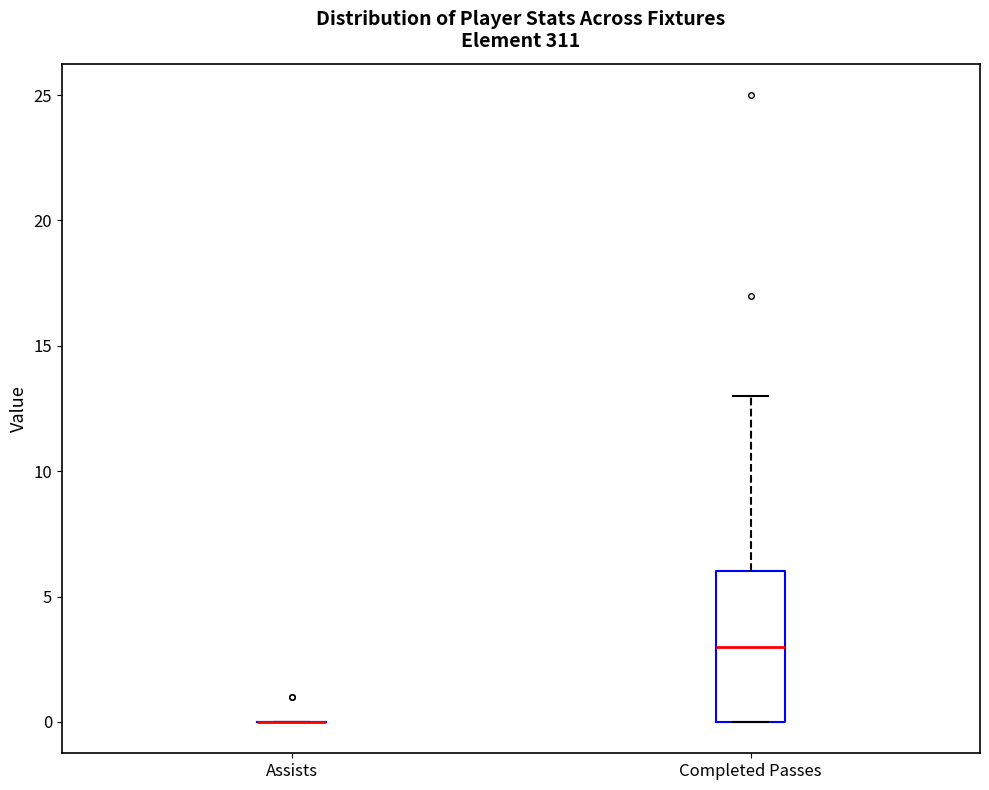

Reading left to right, transcribe this box plot: for each box, give where its median line is, the range the box spans, and where its two whiskers end, as read against the y-axis. The values are not printed on the chart, so give them approximately, as read against the axis.

Assists: box collapsed to a line at 0, whiskers 0 to 0
Completed Passes: median 3, box 0 to 6, whiskers 0 to 13